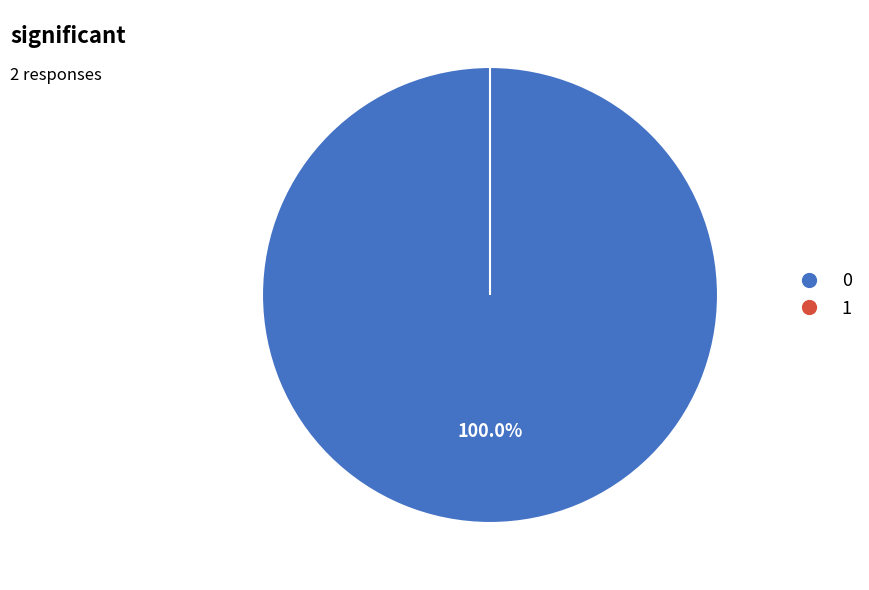

How many slices are in this pie chart?

2